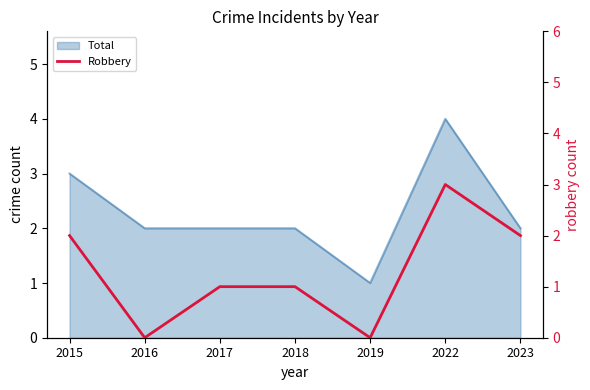

At which label is the value closest to 1?

2017